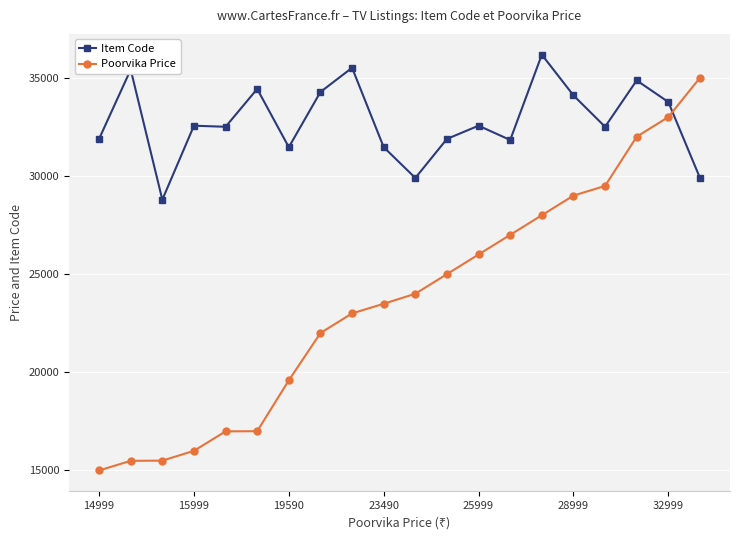

What is the value of the Item Code point at the 4th from the left?

32558